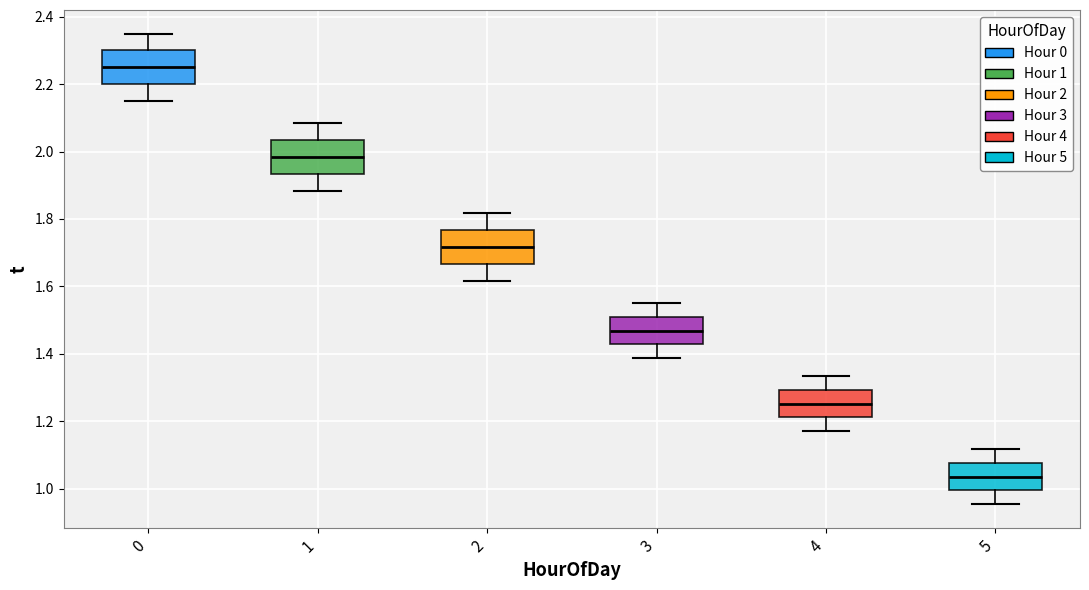

Where does the lower whisker of the box at x = 3 end on the y-axis? The values are not printed on the chart, so give them approximately, as read against the axis.

1.38